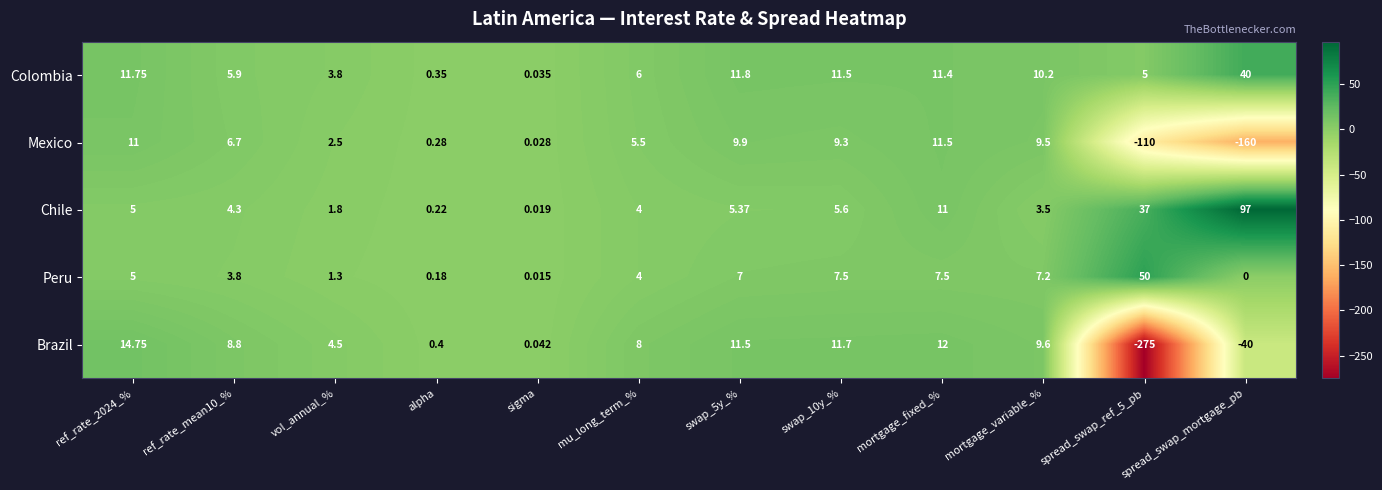

Is the value of Colombia at spread_swap_ref_5_pb greater than the value of Mexico at swap_5y_%?

No